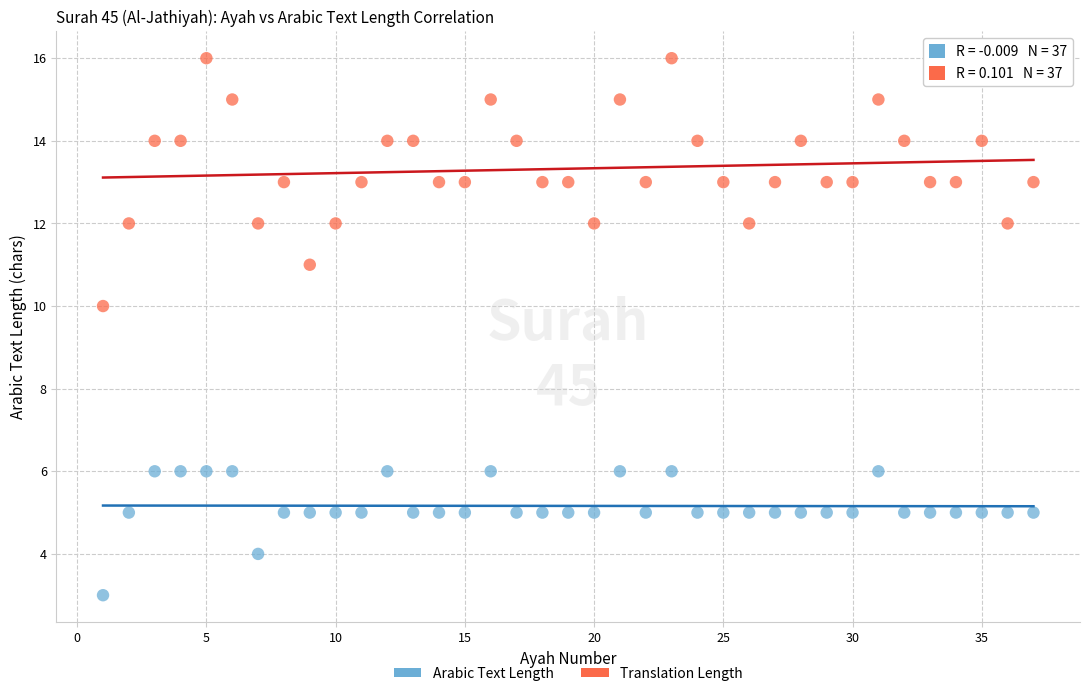

Which series reaches the maximum Y coordinate?

Translation Length